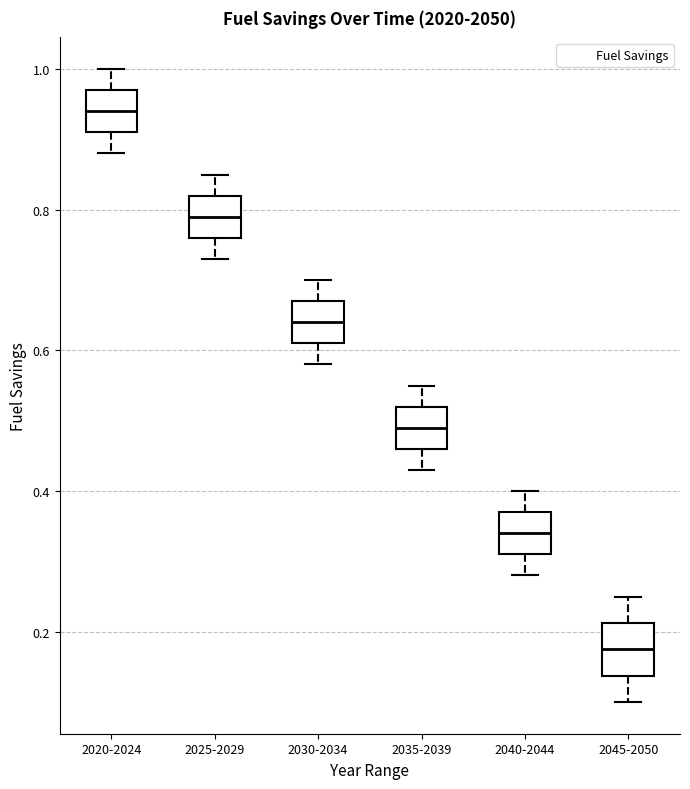

Where is the upper edge of the box for 2030-2034 on the y-axis? The values are not printed on the chart, so give them approximately, as read against the axis.

0.68